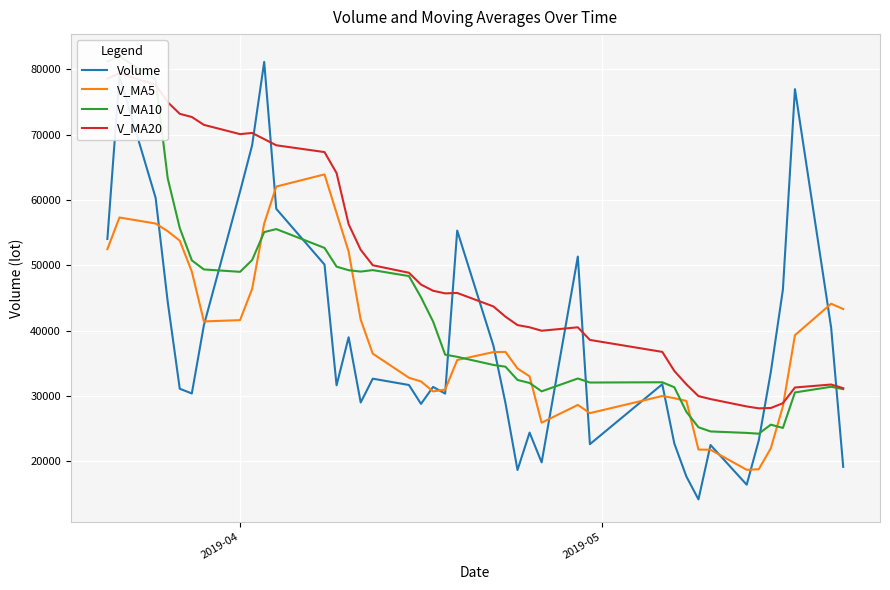

What is the minimum value for Volume?

14188.7